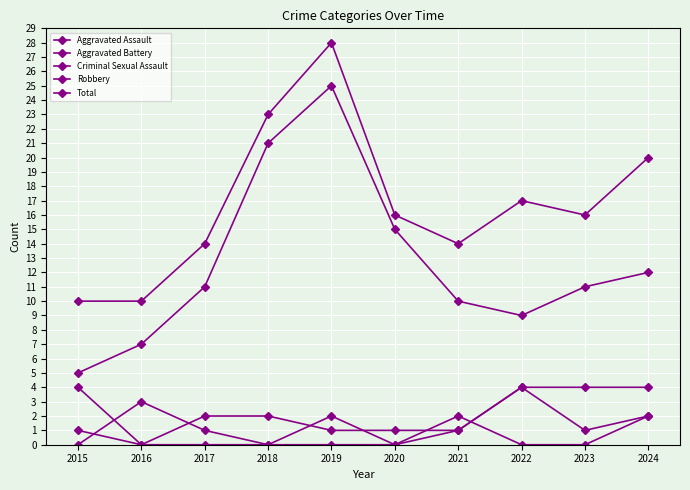

What is the sum of the Total values at 2017 and 2022?

31